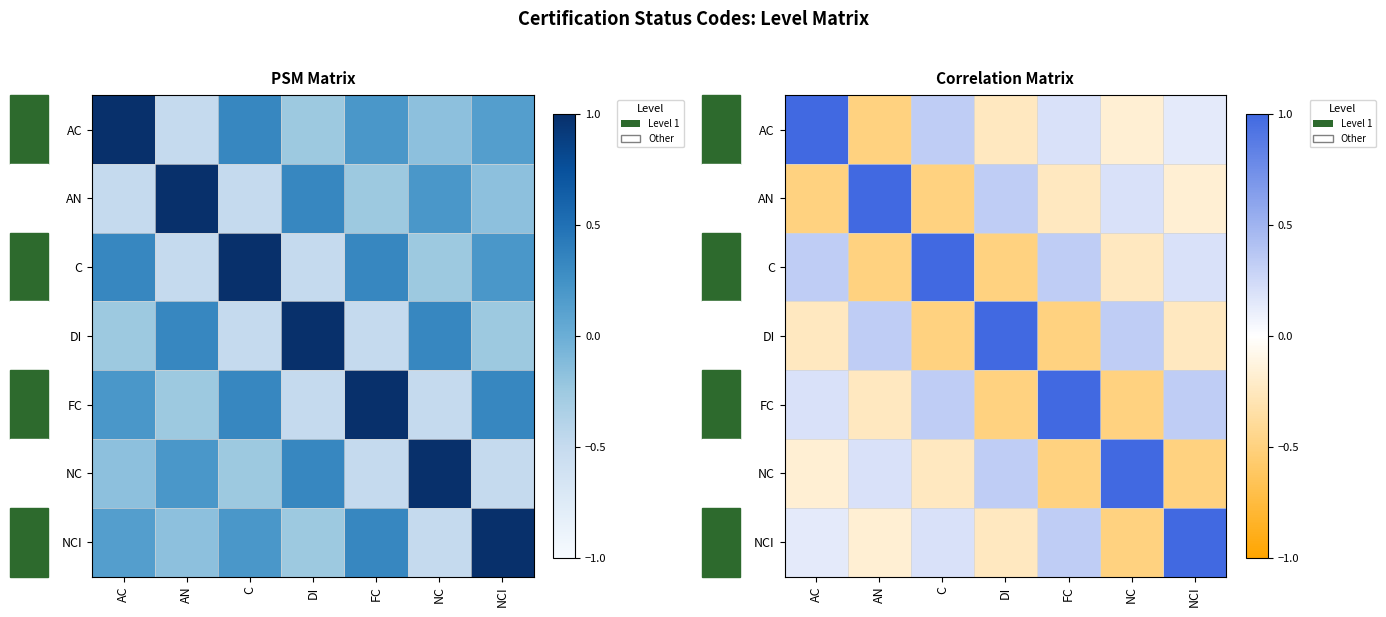

Which category has the highest value in the C series?

C